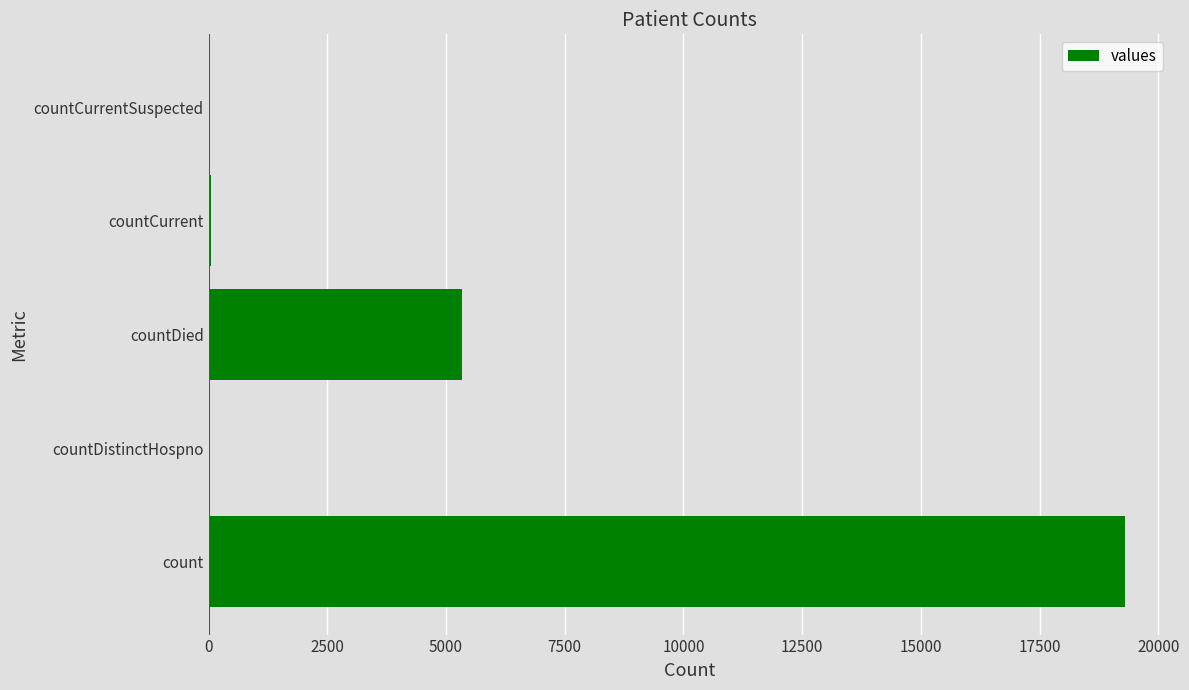

What is the sum of all values?

24693